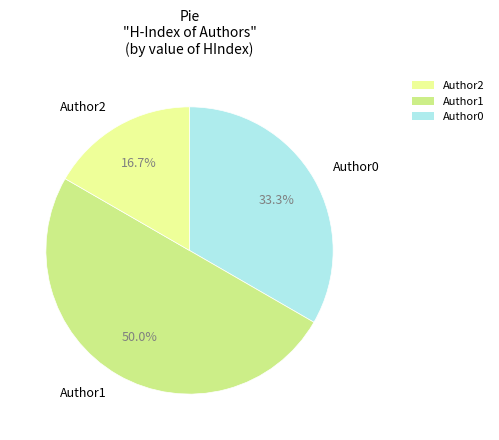

Approximately how many times larger is the value at Author1 compared to Author0?

1.5